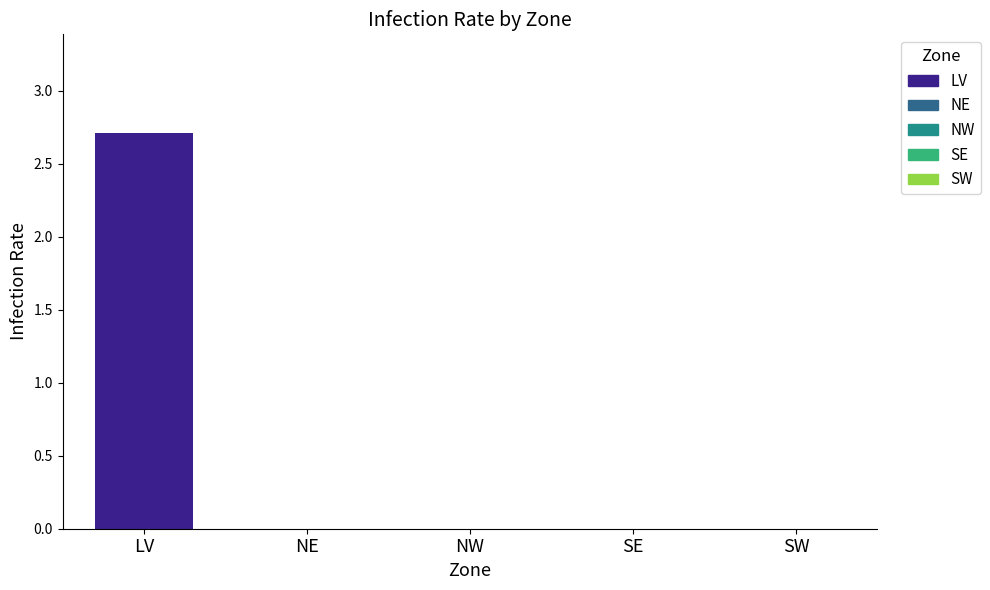

Count the values in the range 0 to 1.

4